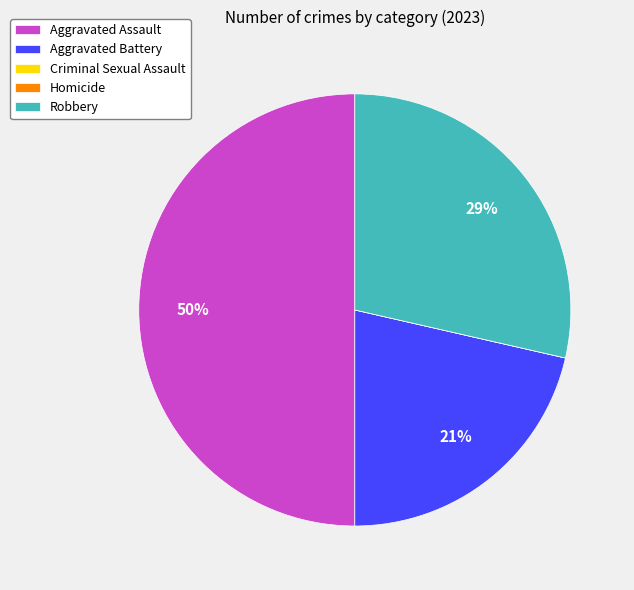

To the nearest percent, what is the average slice percentage?

20%